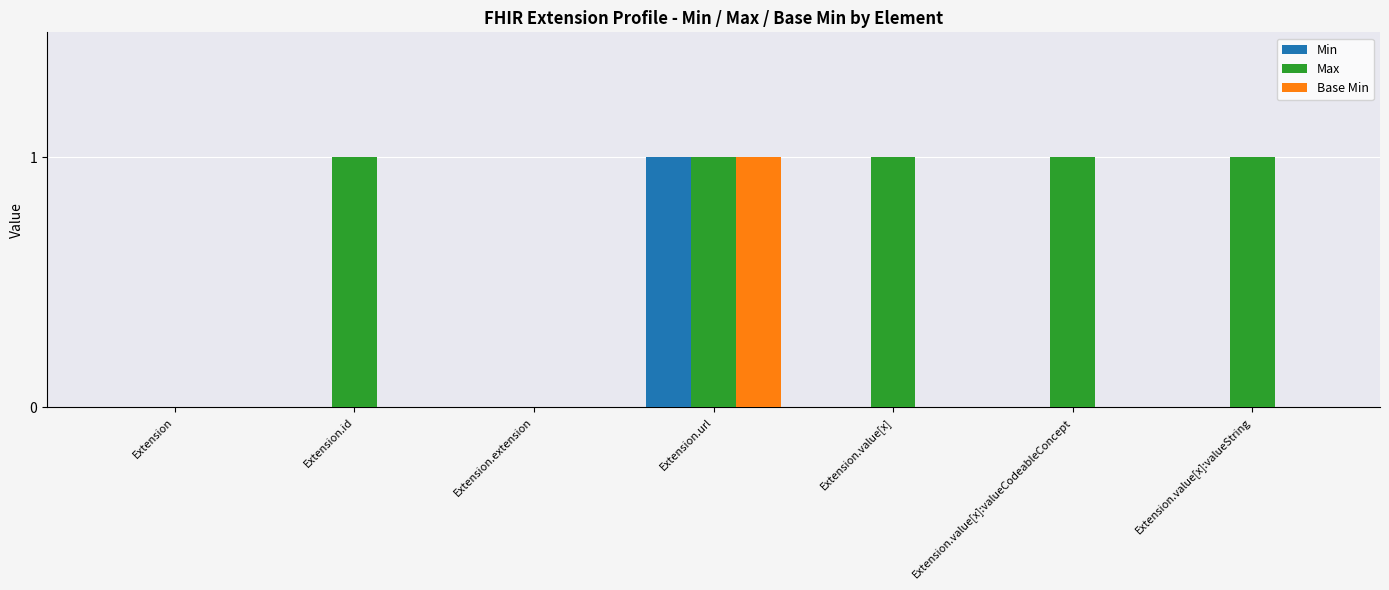

How many categories are shown in the chart?

7